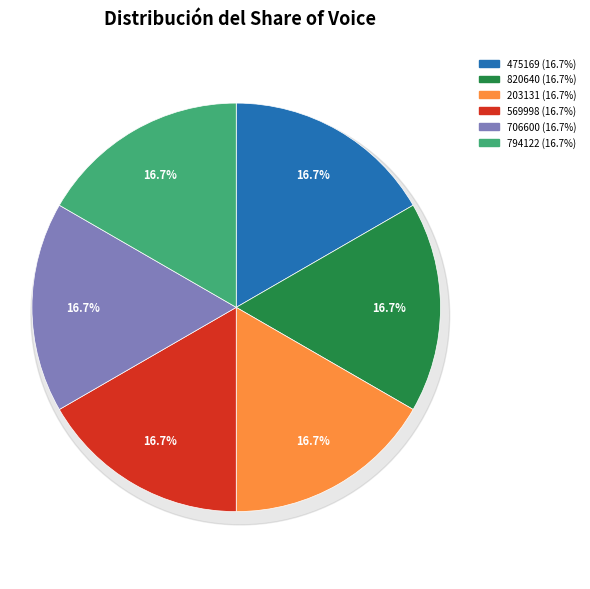

How many slices are in this pie chart?

6